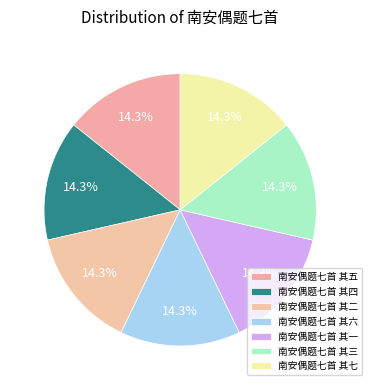

The 南安偶题七首 其七 slice represents 21% of the pie. True or false?

False